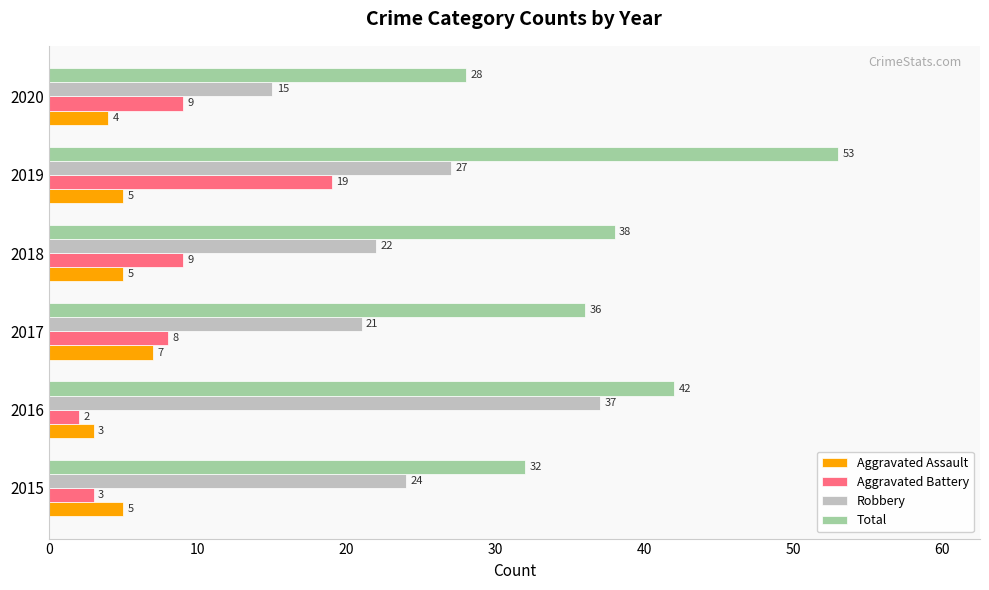

At which category is the sum across all series the highest?

2019